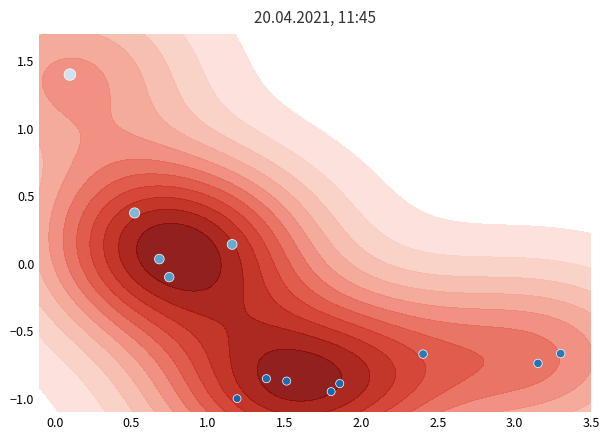

What is the average value?

-0.4